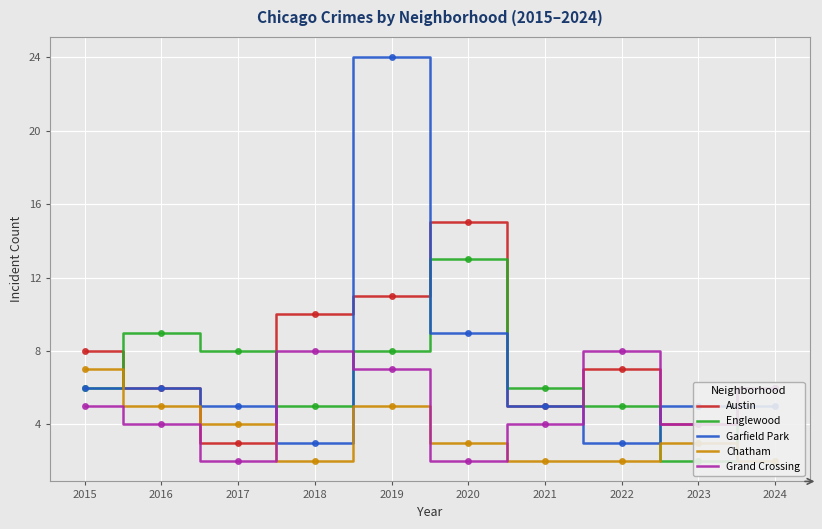

What is the minimum value for Englewood?

2